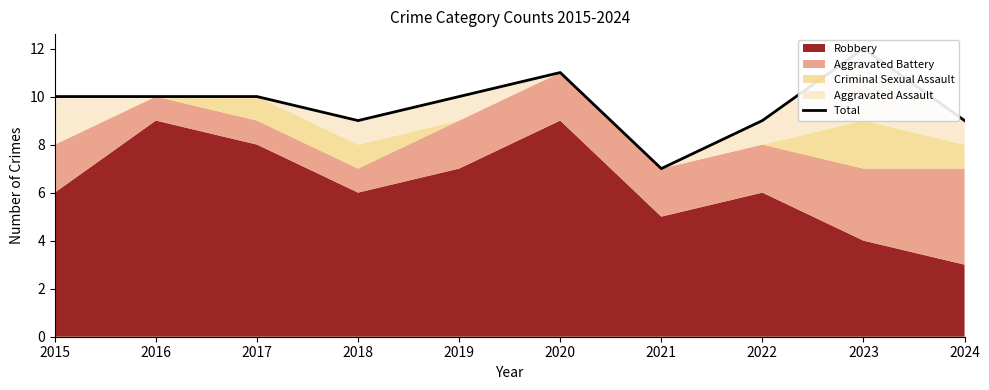

How many interior local valleys (lower than both neighbors) does the data have?

2